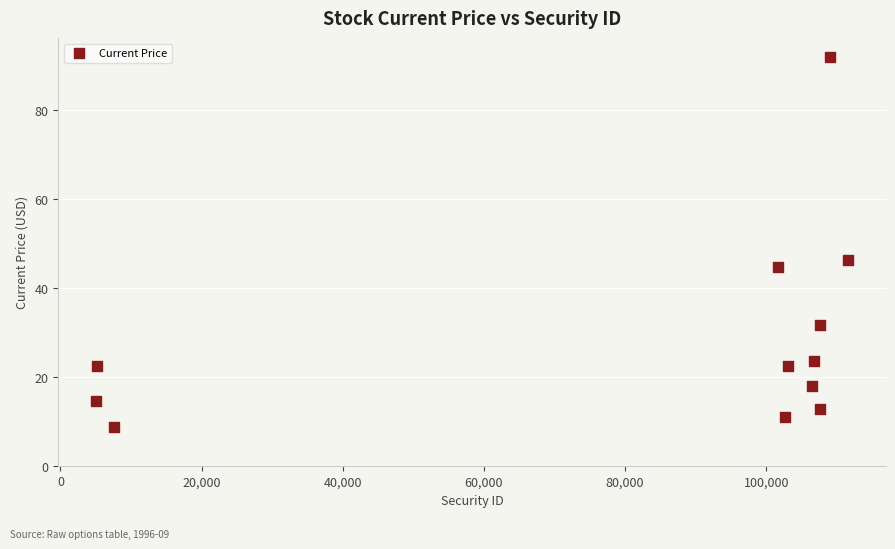

What Y value in the scatter plot is closest to 50?

46.4